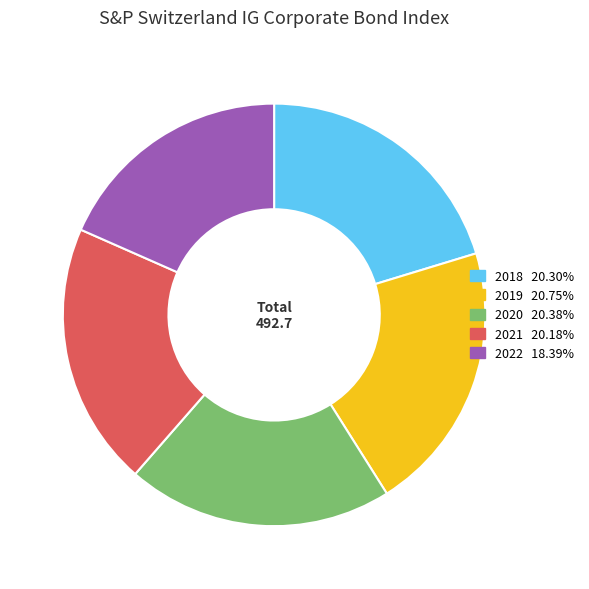

True or false: 2021 accounts for 7% of the total.

False